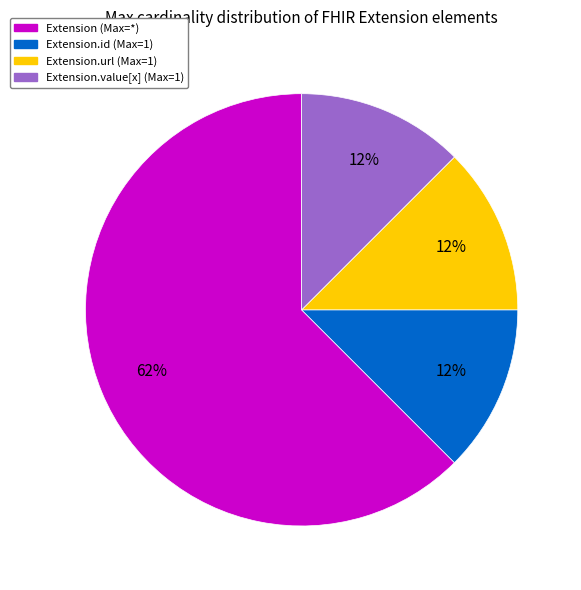

To the nearest percent, what is the average slice percentage?

25%